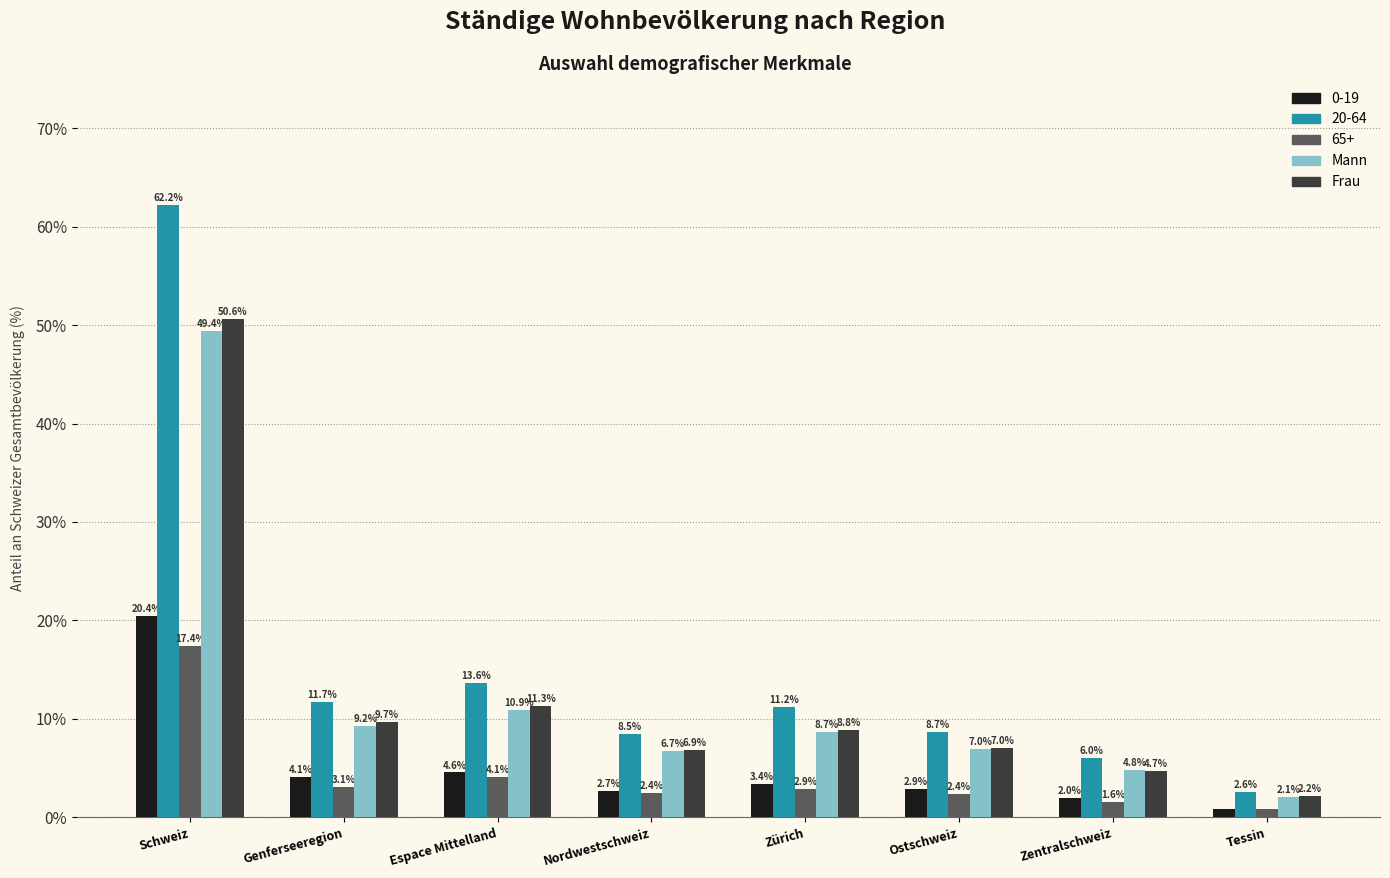

Rank the series at Zentralschweiz from lowest to highest value.

65+, 0-19, Frau, Mann, 20-64